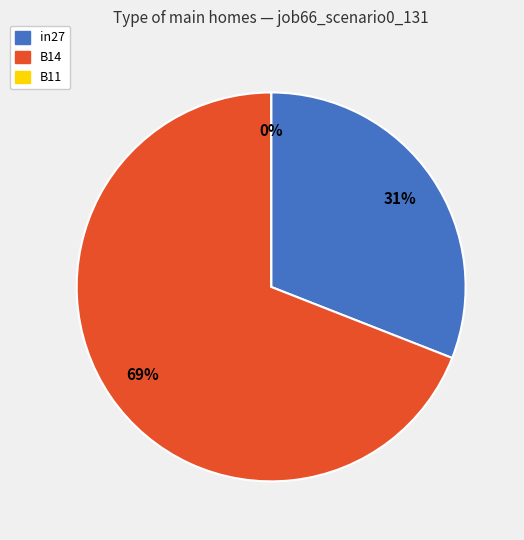

What is the largest slice in the pie chart?

B14